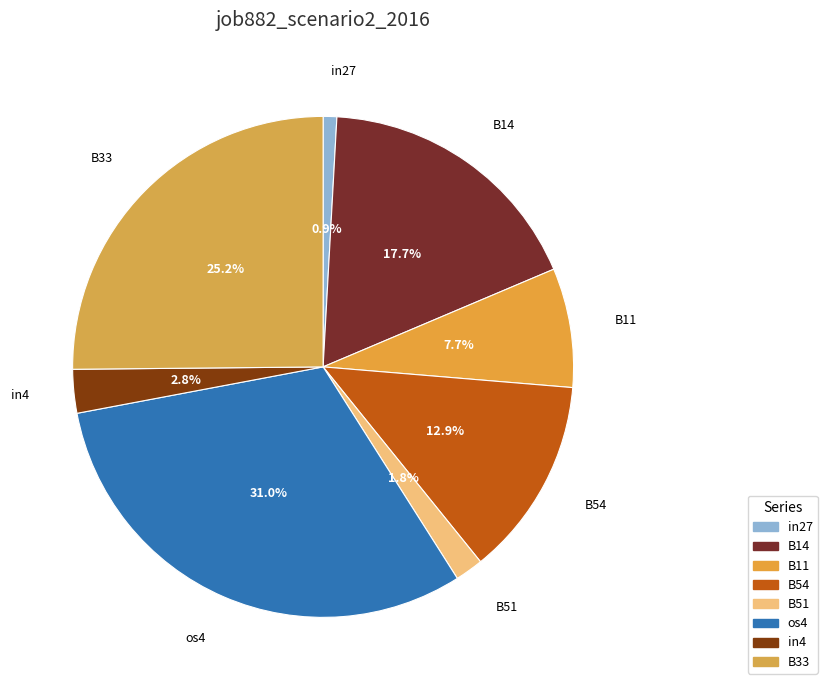

True or false: in4 accounts for 17% of the total.

False